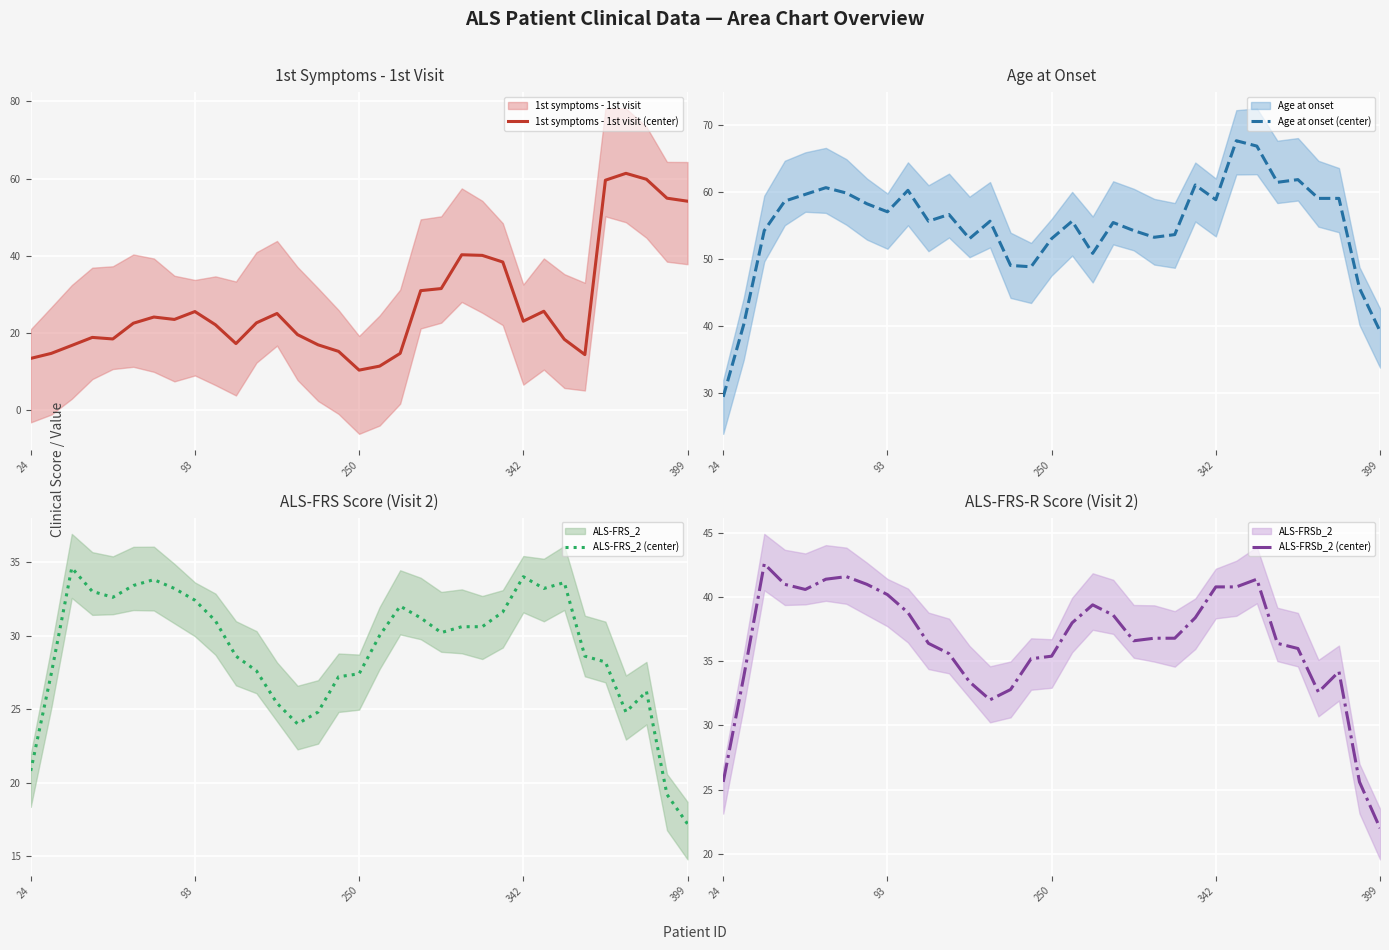

How many lines are shown in the chart?

4